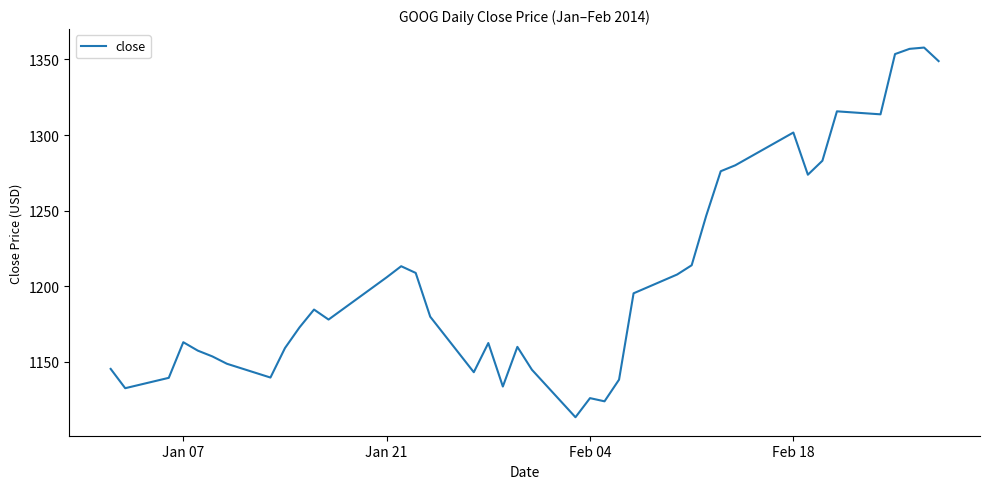

What is the minimum value shown in the chart?

1113.5